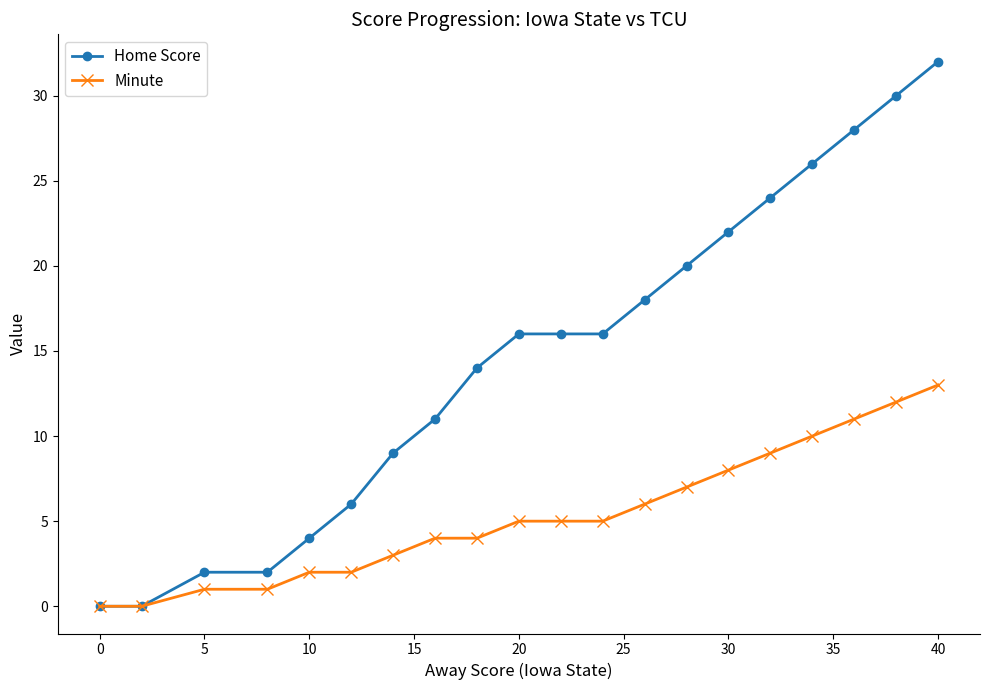

Which series has the largest total across all categories?

Home Score